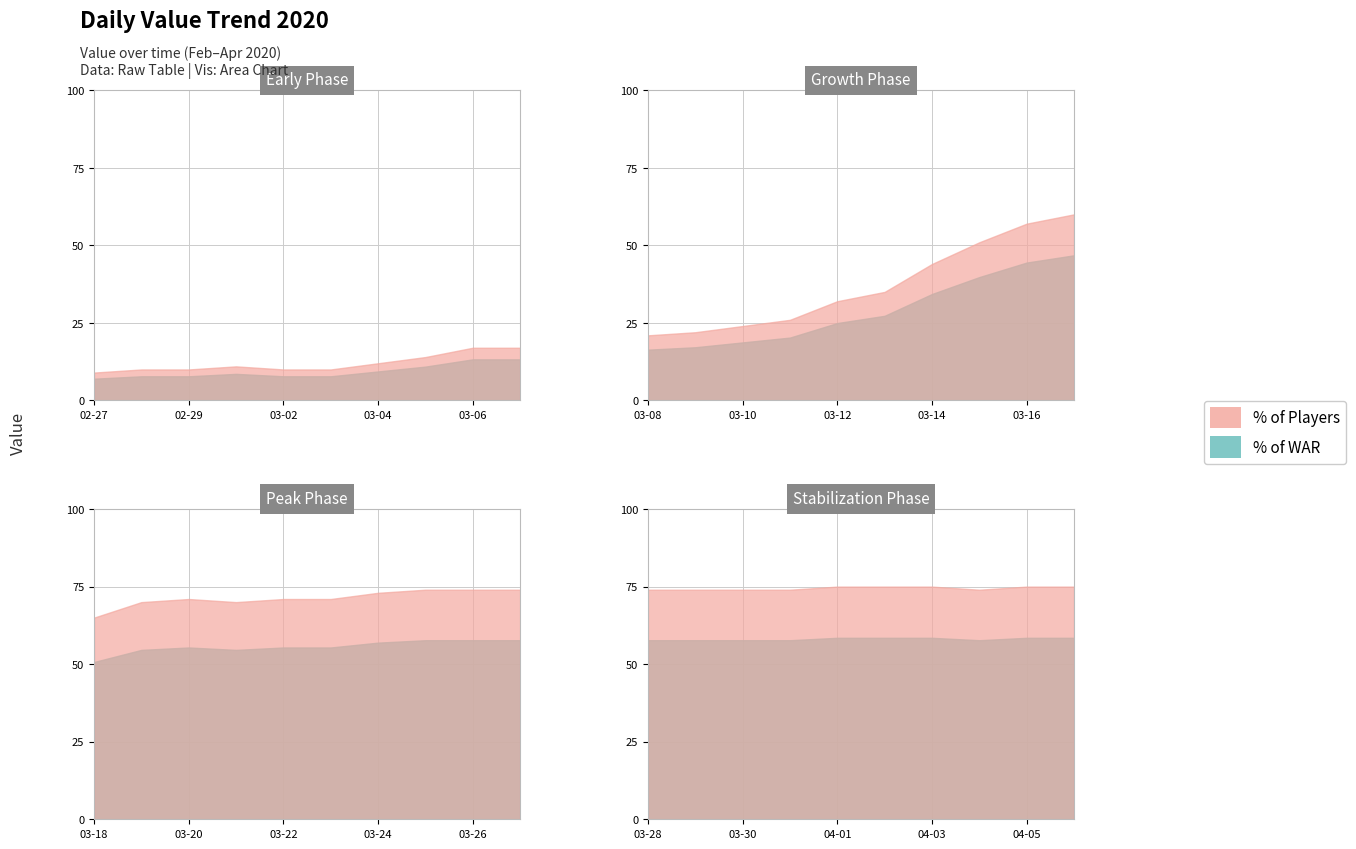

True or false: the data shows 17 at 2020-03-06.

True